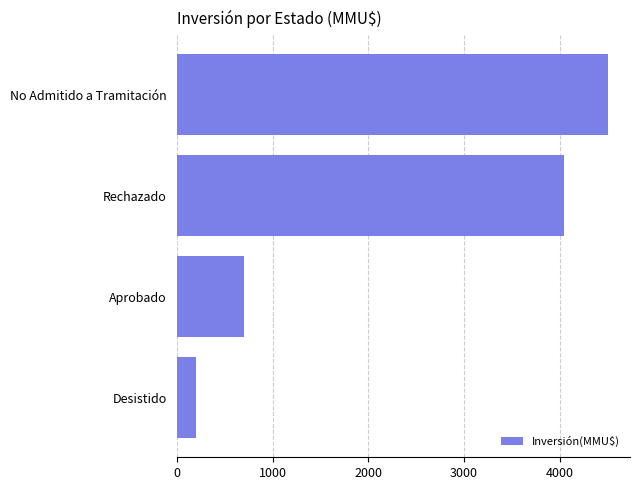

What is the change in value from Desistido to Rechazado?

+3844.2